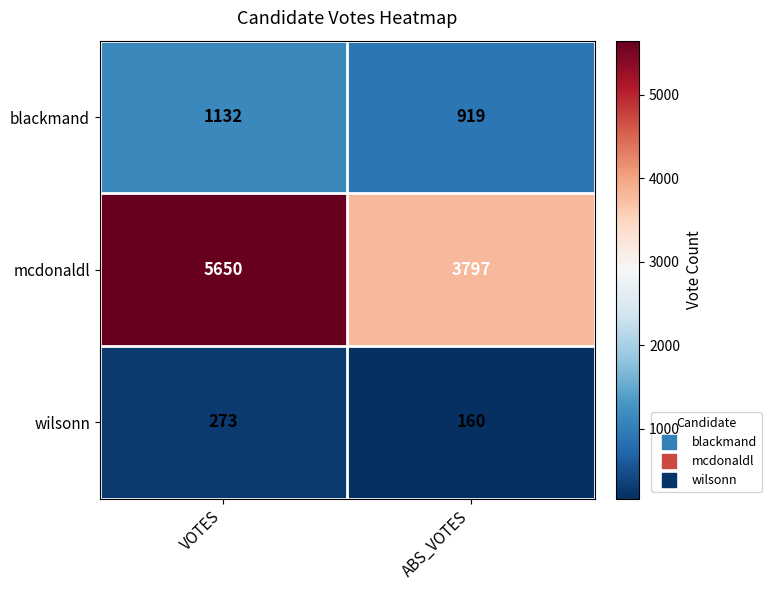

True or false: blackmand has a value of 1739 at VOTES.

False